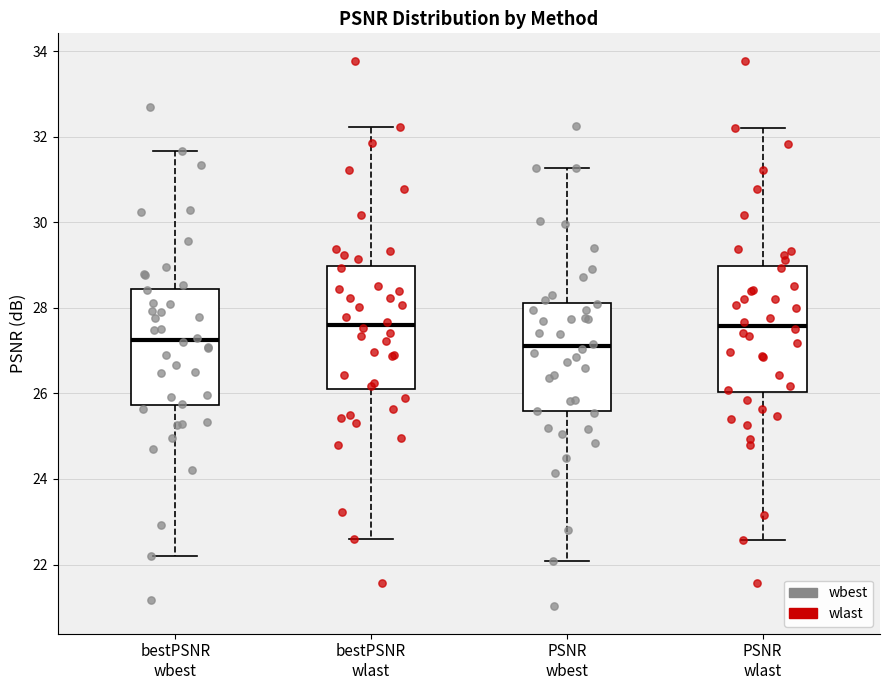

Reading left to right, read every box against the y-axis: the position of its median line, the range the box covers, and the ends of its whiskers. The values are not printed on the chart, so give them approximately, as read against the axis.

bestPSNR wbest: median 27.2, box 25.8 to 28.4, whiskers 22.2 to 31.6
bestPSNR wlast: median 27.6, box 26.0 to 29.0, whiskers 22.6 to 32.2
PSNR wbest: median 27.0, box 25.6 to 28.2, whiskers 22.0 to 31.2
PSNR wlast: median 27.6, box 26.0 to 29.0, whiskers 22.6 to 32.2